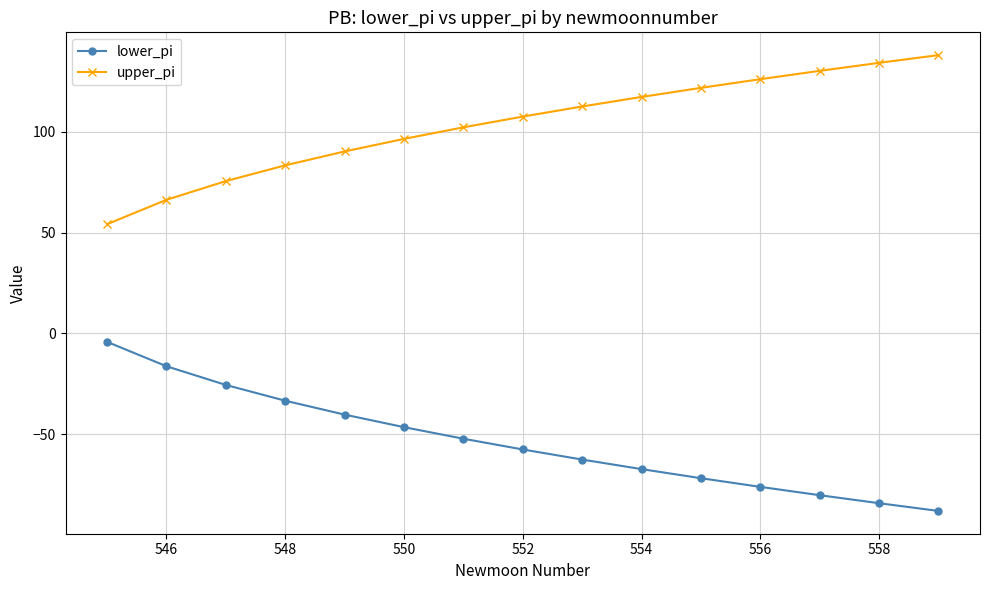

Reading left to right, transcribe all the data shown in this chart.

lower_pi: -4.2	-16.3	-25.5	-33.3	-40.2	-46.4	-52.2	-57.5	-62.5	-67.2	-71.7	-76.0	-80.2	-84.1	-88.0
upper_pi: 54.2	66.2	75.5	83.3	90.2	96.4	102.2	107.5	112.5	117.2	121.7	126.0	130.2	134.1	138.0